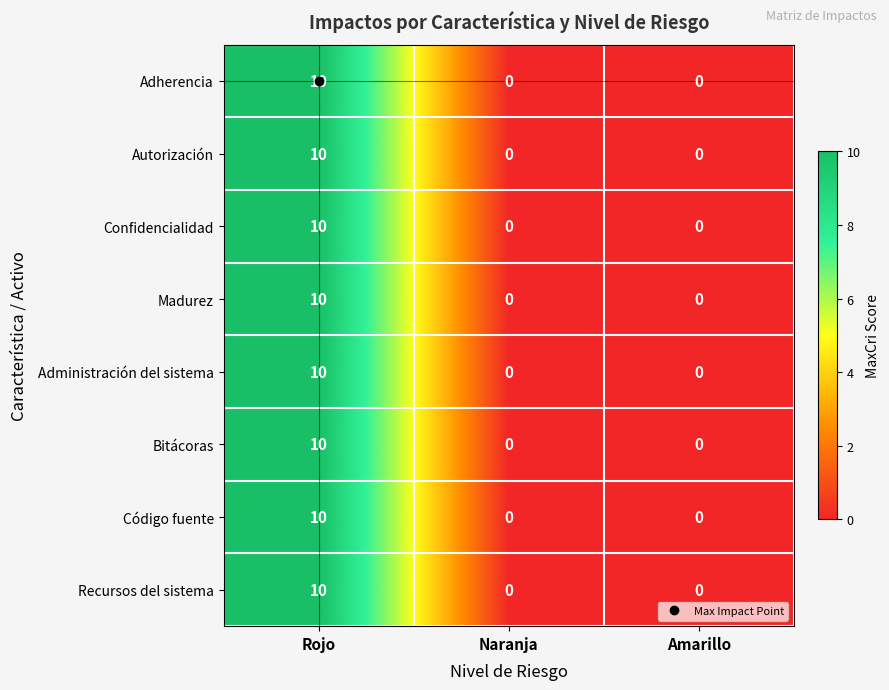

What is the sum of all Madurez values?

10